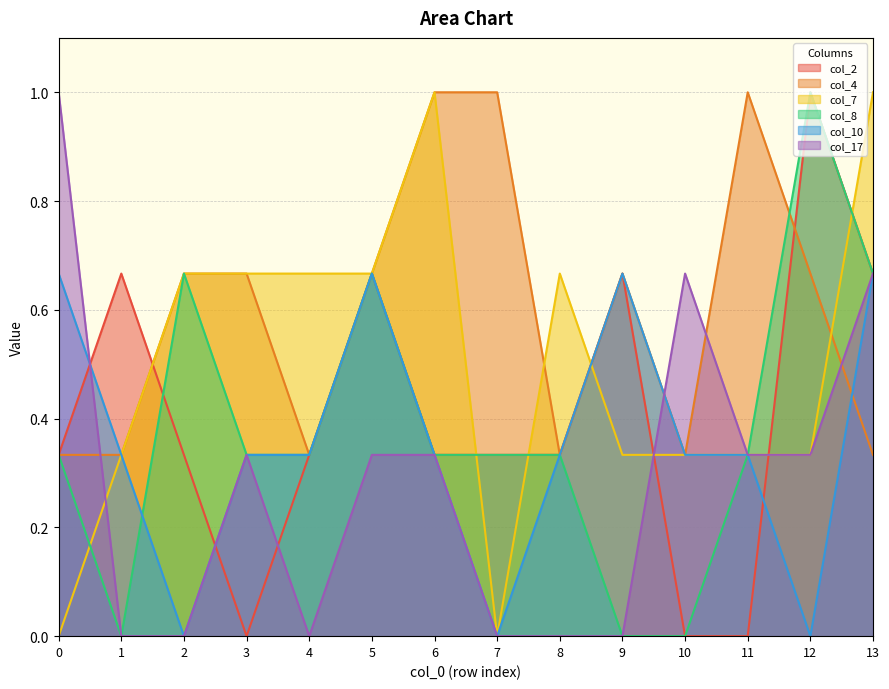

Between 0 and 13, which series saw the biggest shift?

col_7